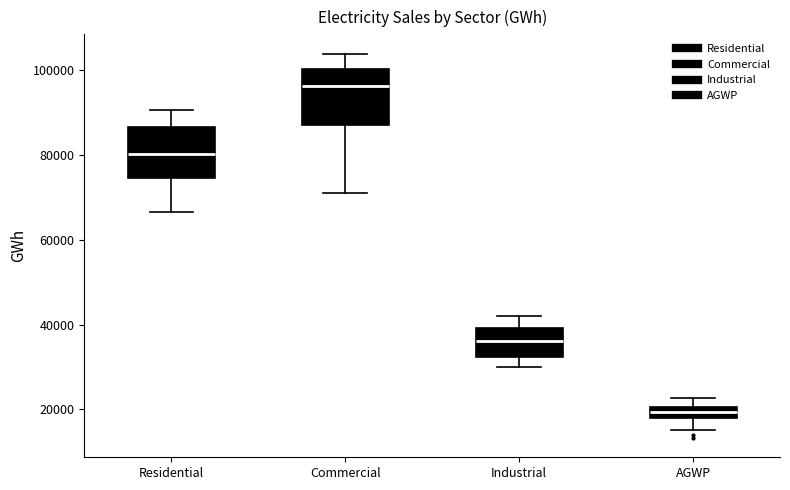

Which box has the lowest median line?

AGWP